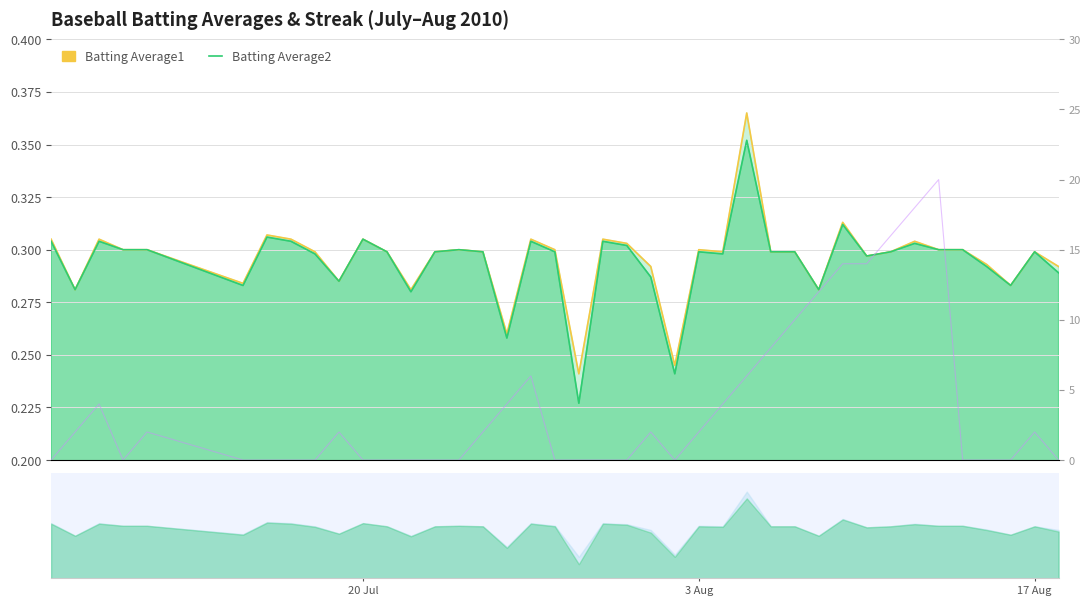

How many lines are shown in the chart?

3